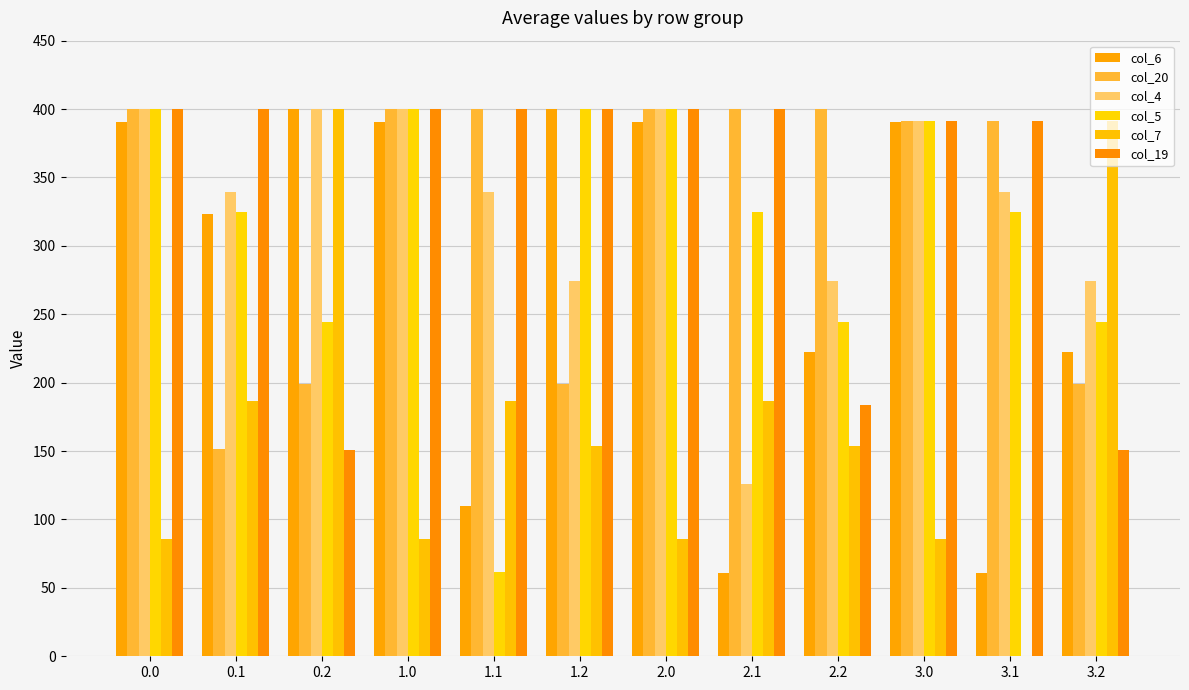

What is the value of the col_7 bar at the 4th from the left?

85.6